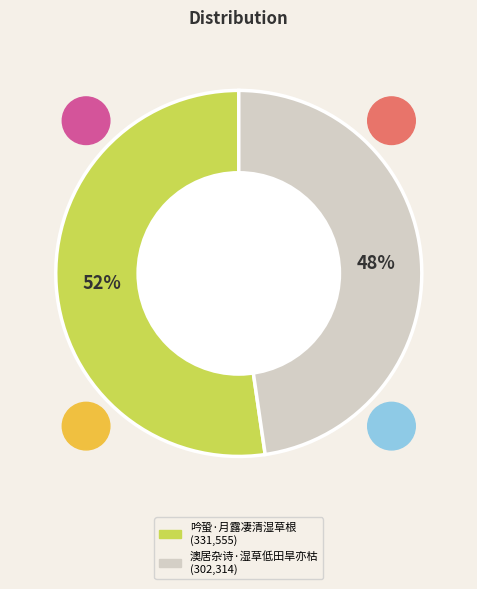

How many slices are in this pie chart?

2